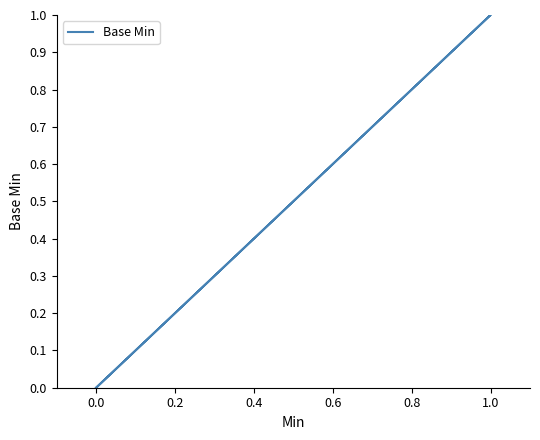

What is the maximum value shown in the chart?

1